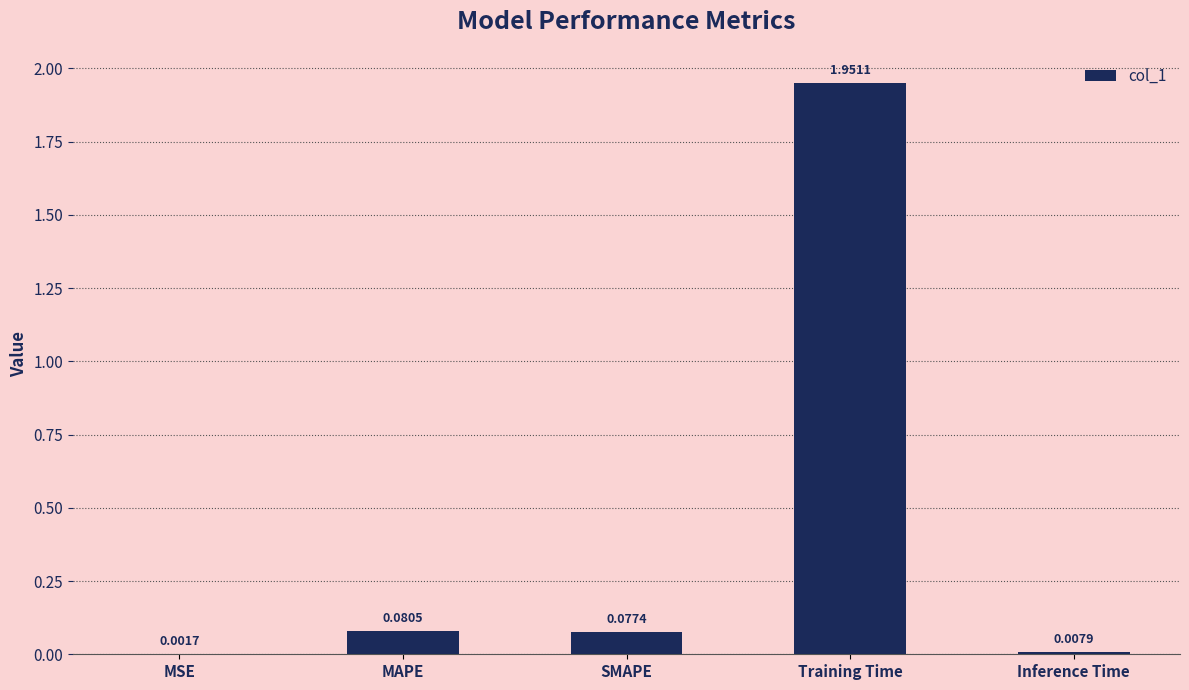

At which label is the value closest to 0?

MSE